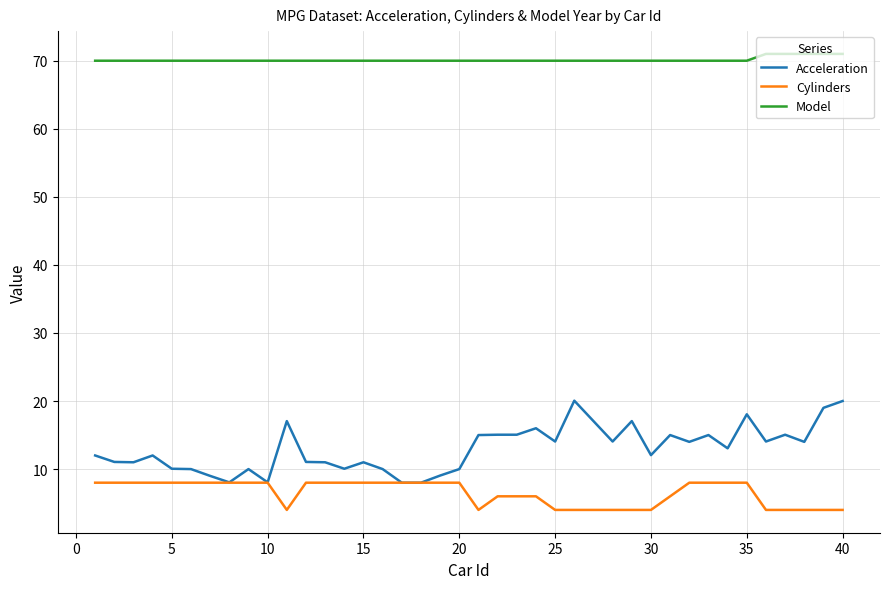

What are all the series names shown in the legend?

Acceleration, Cylinders, Model